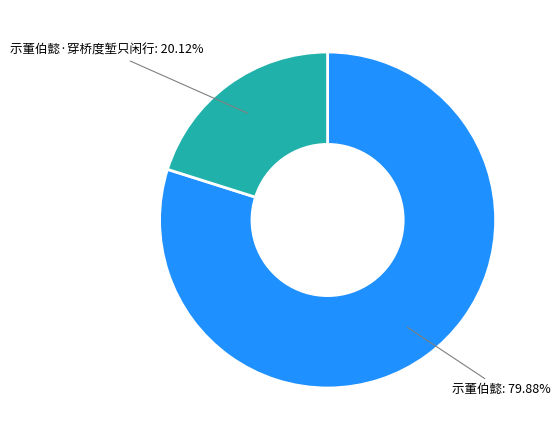

Is there a majority slice in this chart?

Yes